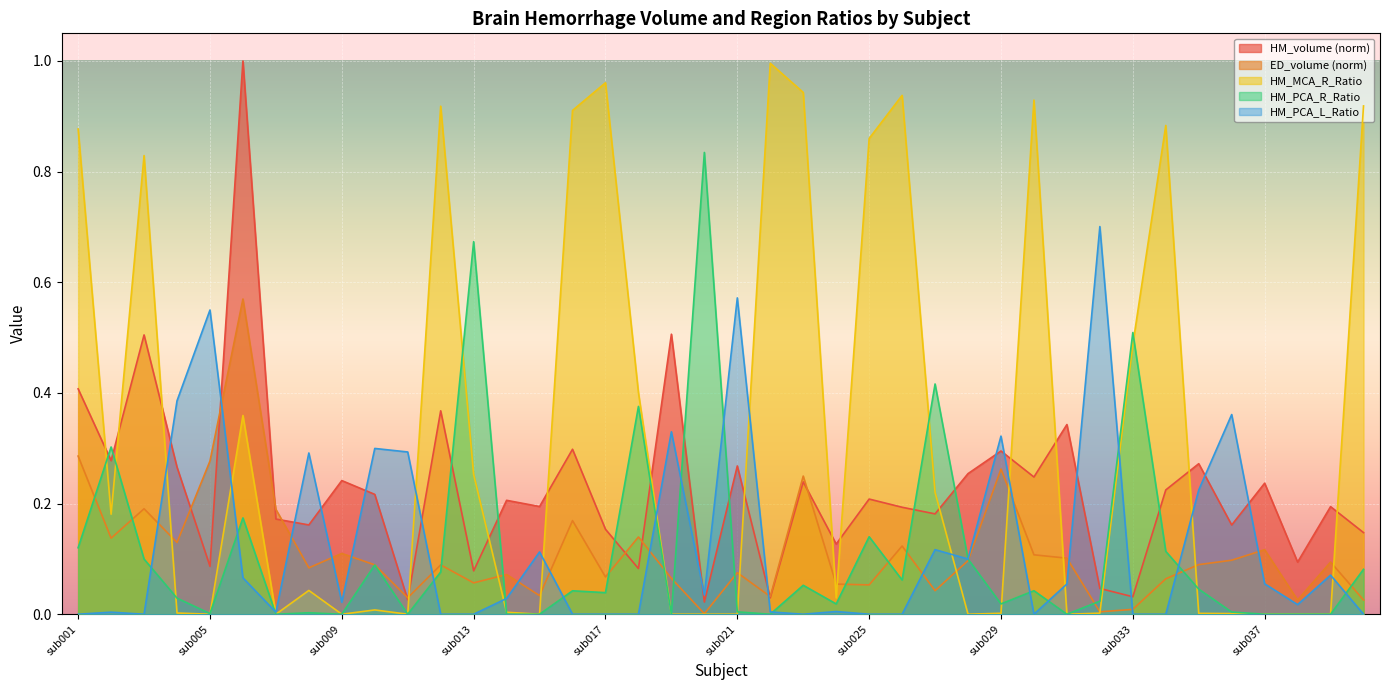

True or false: HM_MCA_R_Ratio has a value of 0.0 at sub005.

True